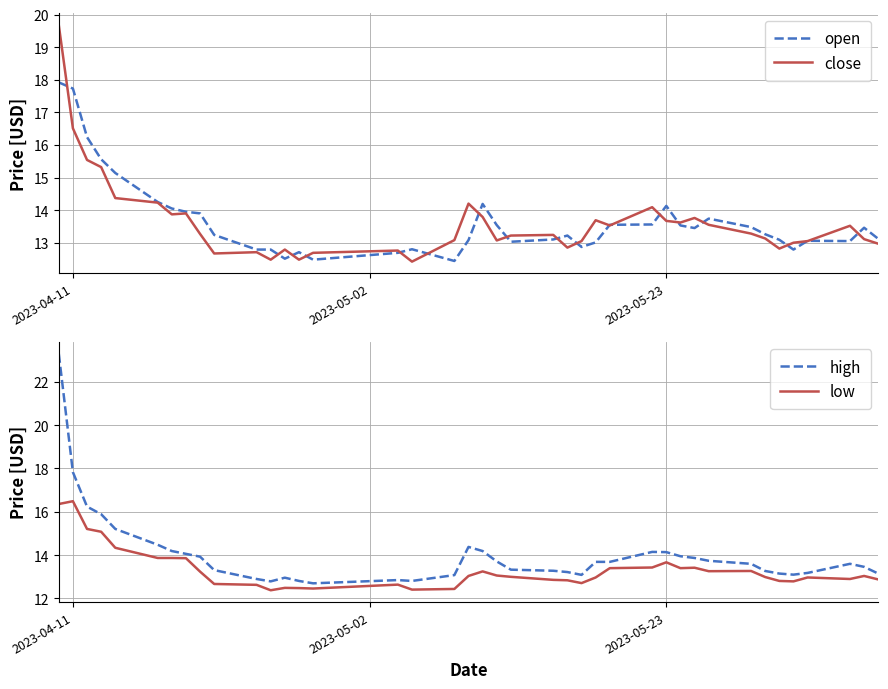

True or false: close has a value of 11.1 at 2023-04-11.

False